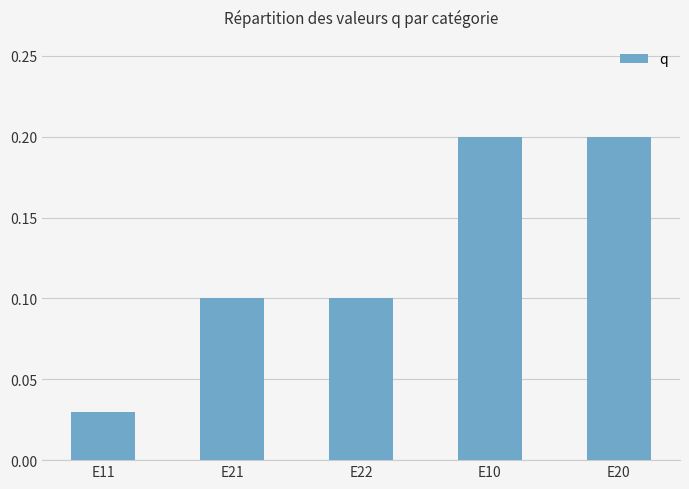

What is the difference between the maximum and second lowest values?

0.1